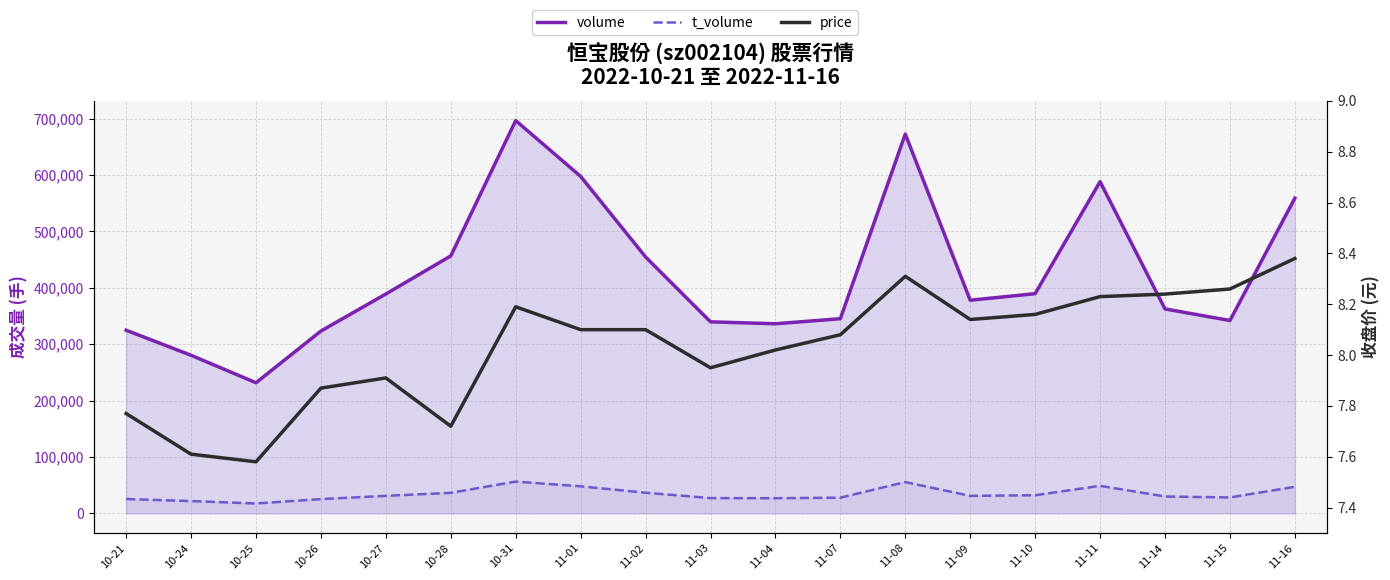

What is the approximate value of volume at 11-10?

389503.0